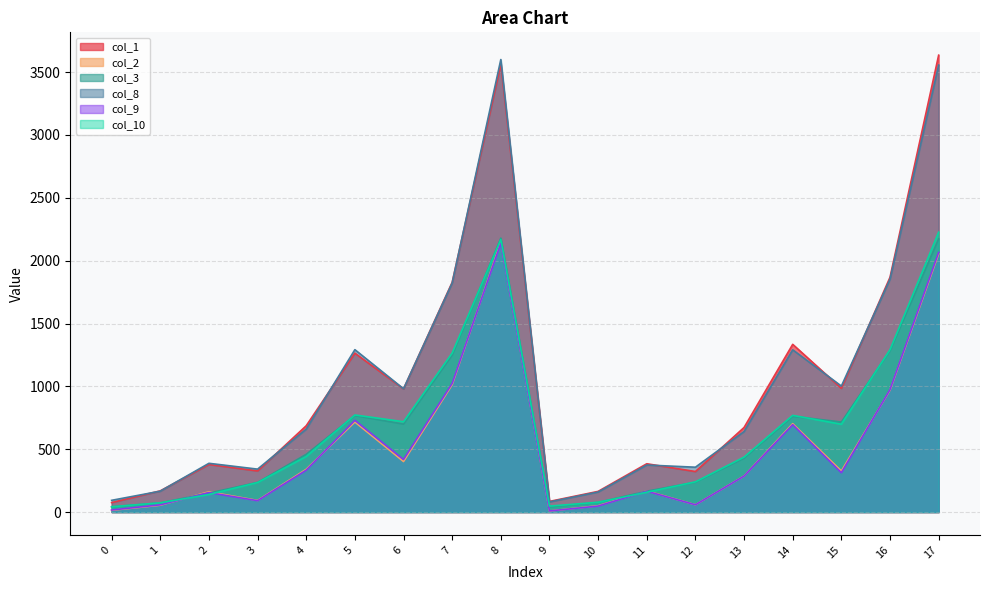

At how many categories does at least one series exceed 855?

8